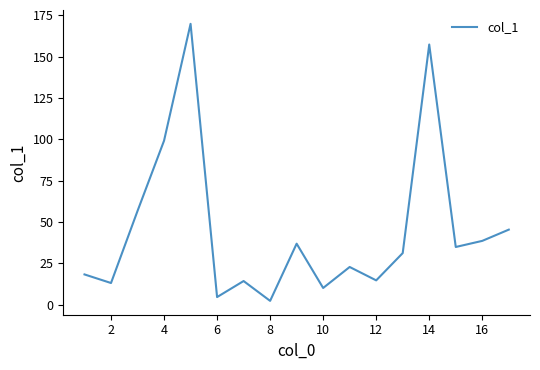

Reading left to right, extract all data points from this chart.

18.2	13.0	56.6	99.1	169.8	4.5	14.2	2.2	36.8	10.0	22.7	14.6	31.1	157.3	34.8	38.5	45.3